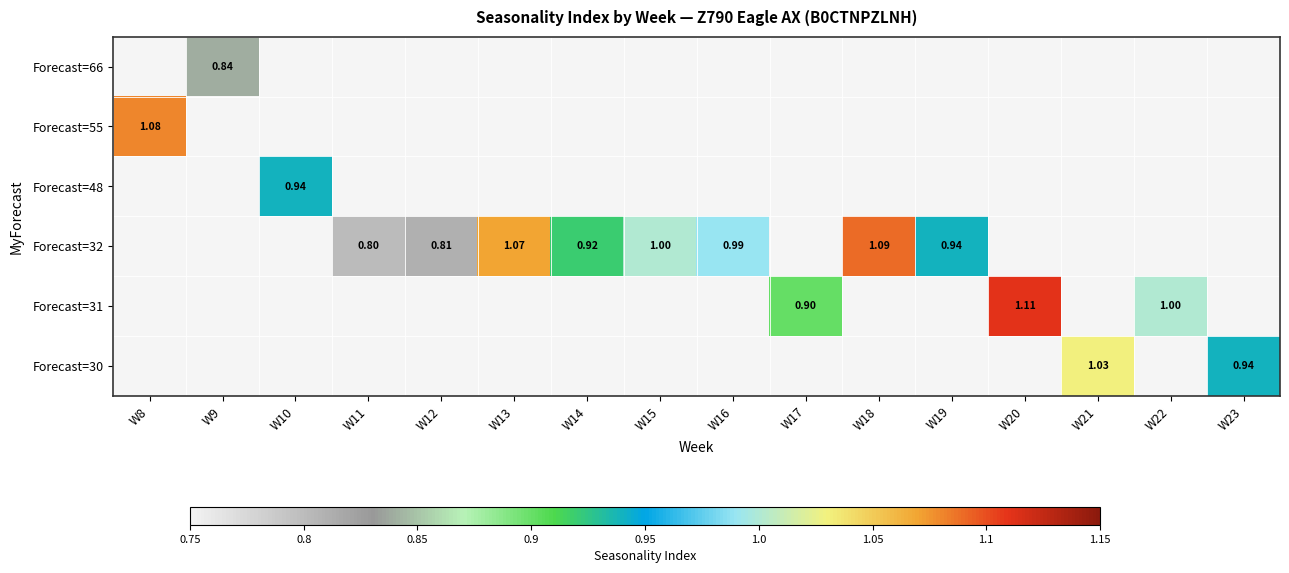

What is the maximum value shown in the chart?

1.1